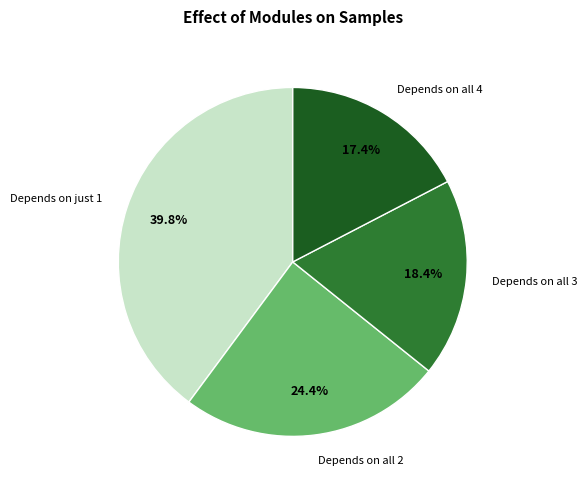

What is the ratio of the value at Depends on all 3 to the value at Depends on all 4?

1.1